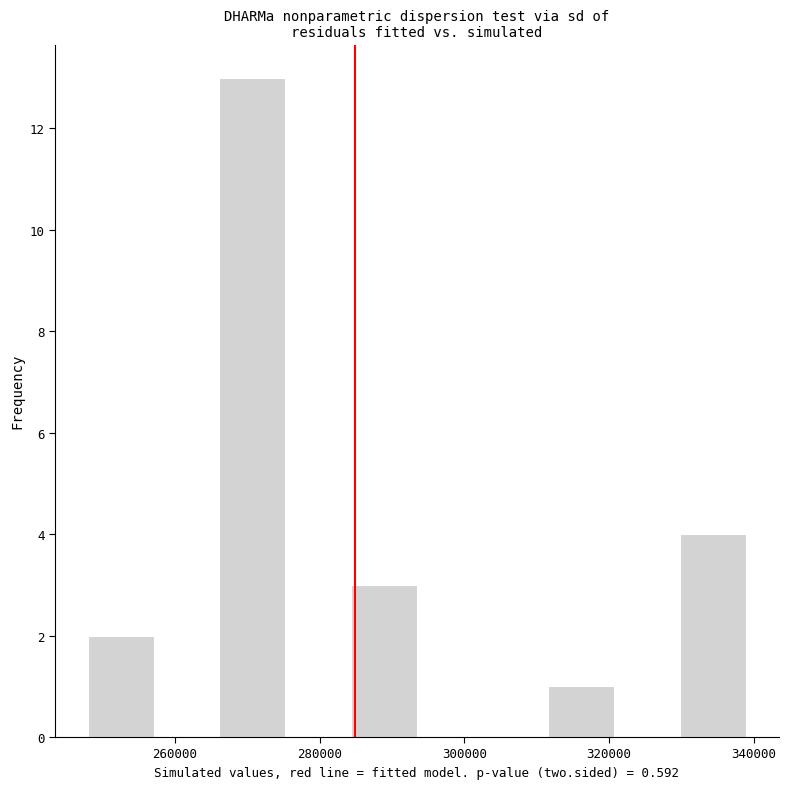

Reading left to right, list every bar in this chart as the range it spans on the x-axis followed by its height. Neither the bar edges nor the heights are printed on the chart, so give them approximately, as read against the axes.

248000 to 258000: 2
258000 to 266000: 0
266000 to 276000: 13
276000 to 284000: 0
284000 to 294000: 3
294000 to 302000: 0
302000 to 312000: 0
312000 to 320000: 1
320000 to 330000: 0
330000 to 338000: 4